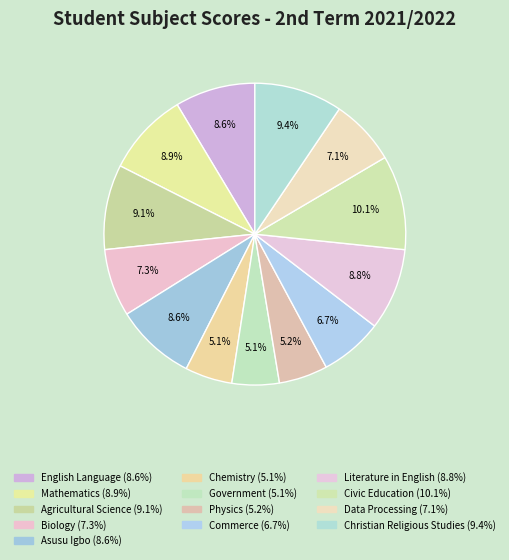

What percentage is NOT represented by Mathematics?

91.1%